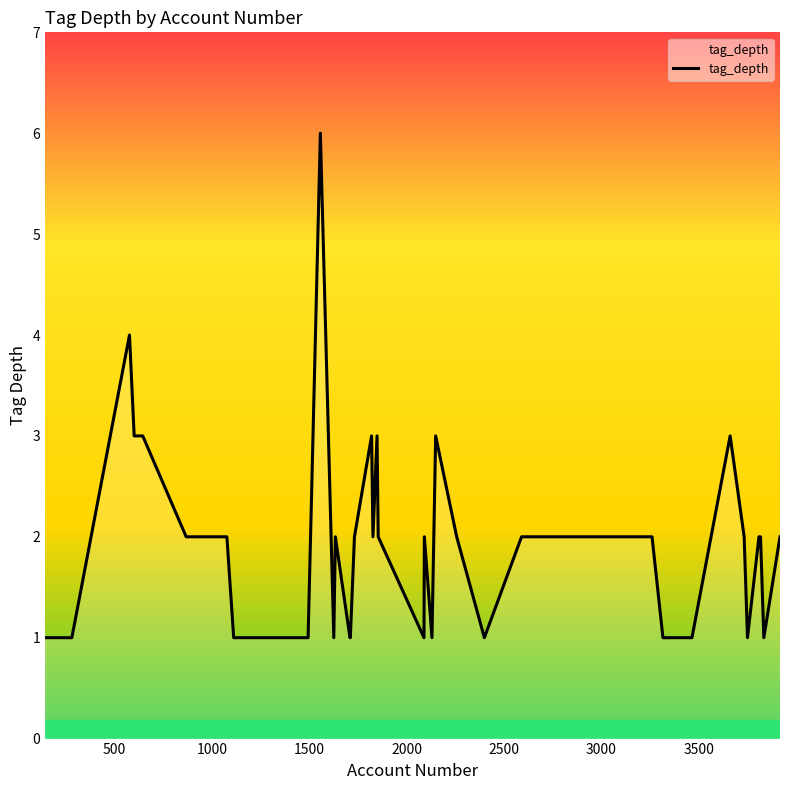

What is the greatest value displayed?

6